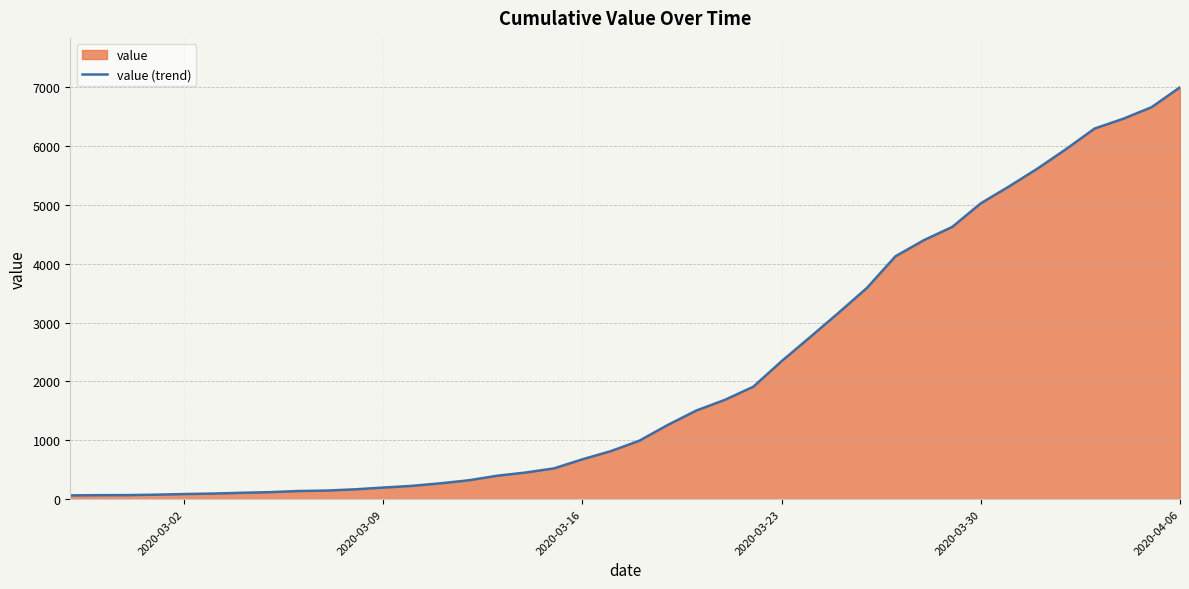

What is the maximum value shown in the chart?

6995